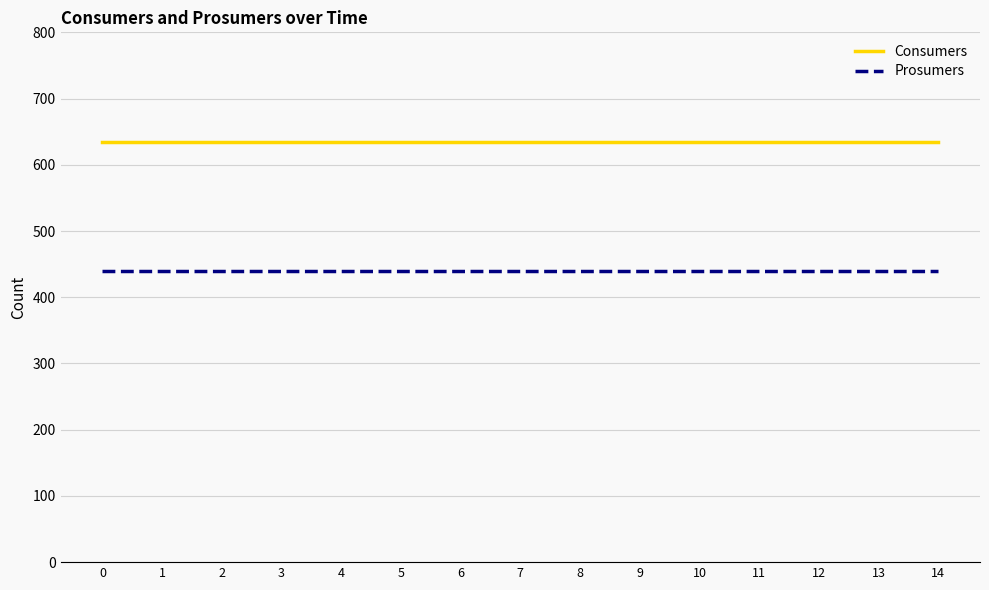

True or false: Consumers and Prosumers cross at least once.

False